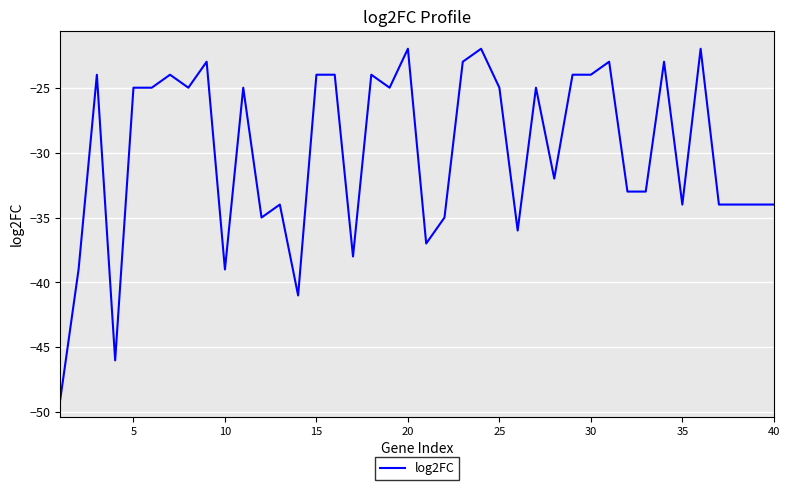

What is the greatest value displayed?

-22